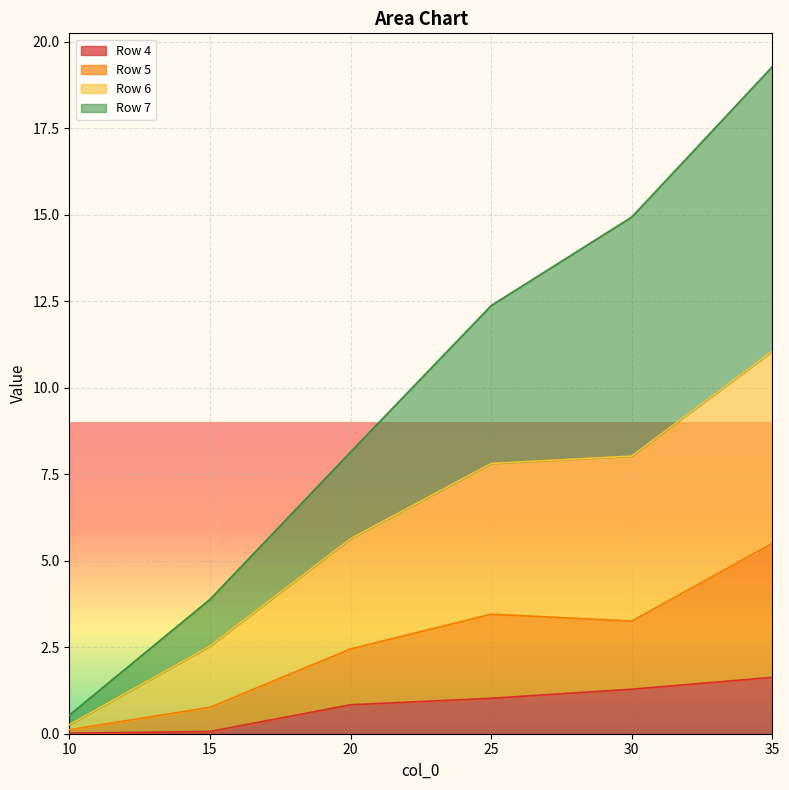

The Row 4 series shows 0.7 at 30.0. True or false?

False